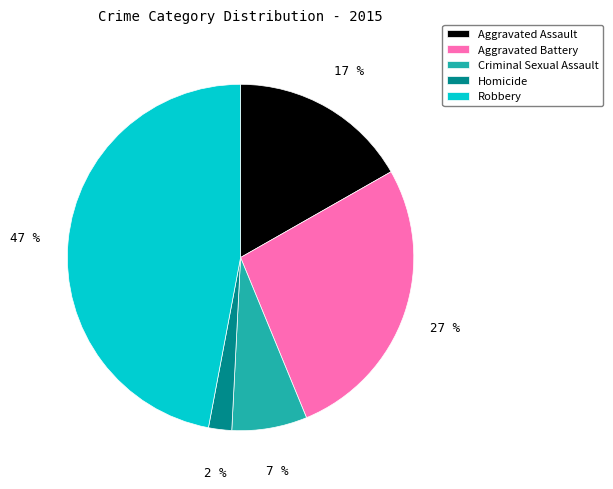

Rank the categories by value from highest to lowest.

Robbery, Aggravated Battery, Aggravated Assault, Criminal Sexual Assault, Homicide